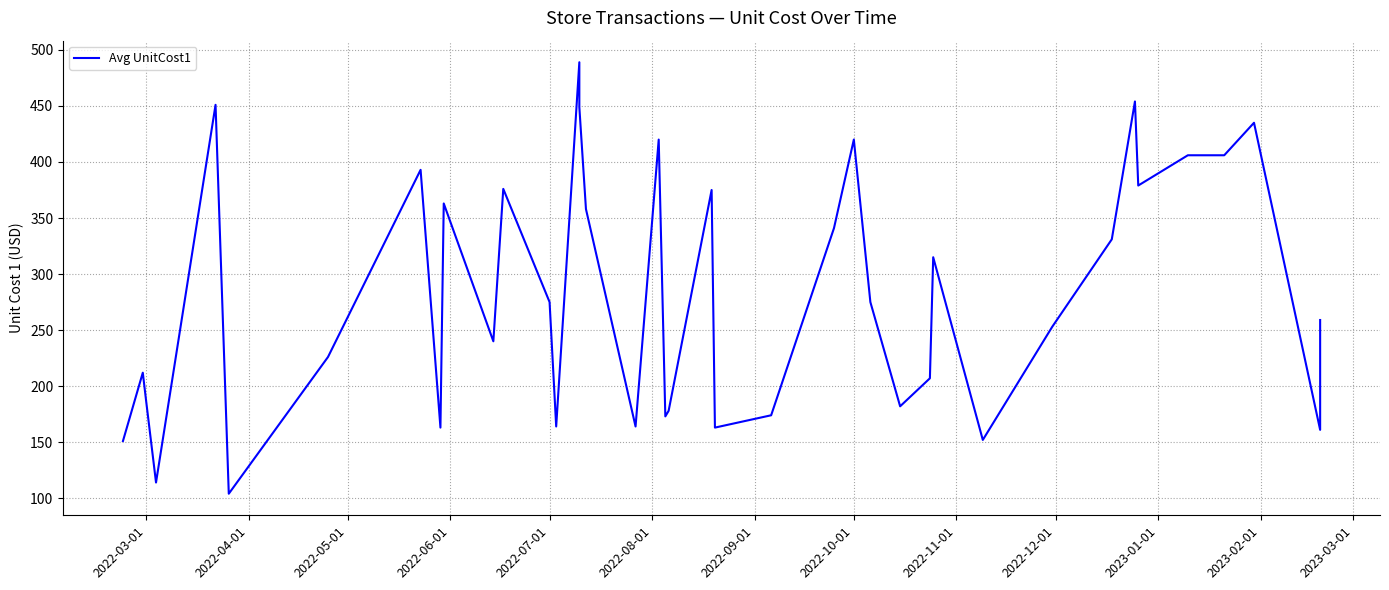

What is the maximum value shown in the chart?

489